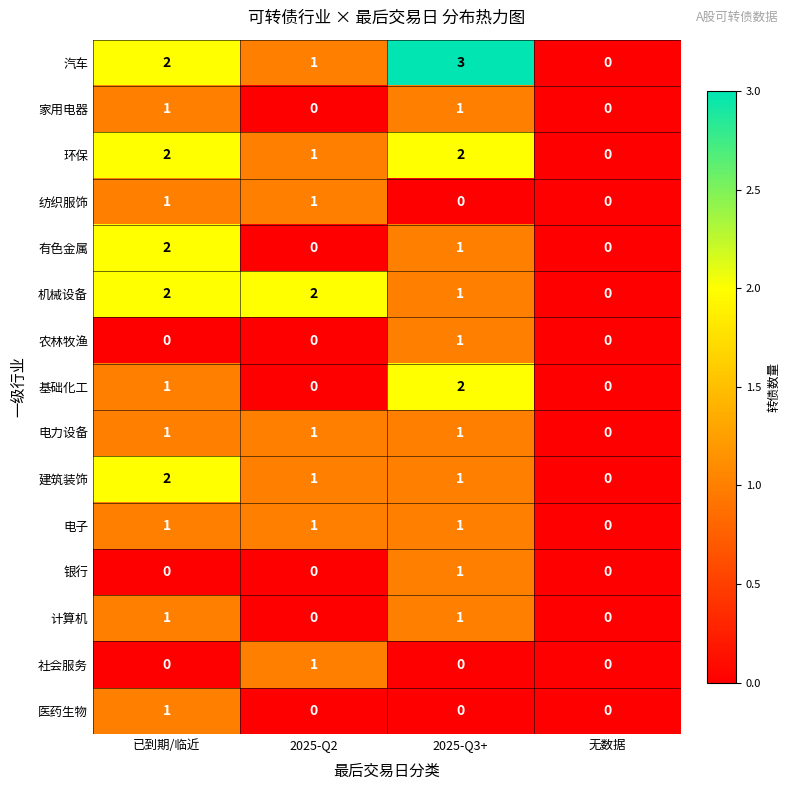

What is the difference between the highest and lowest values at 2025-Q2?

2